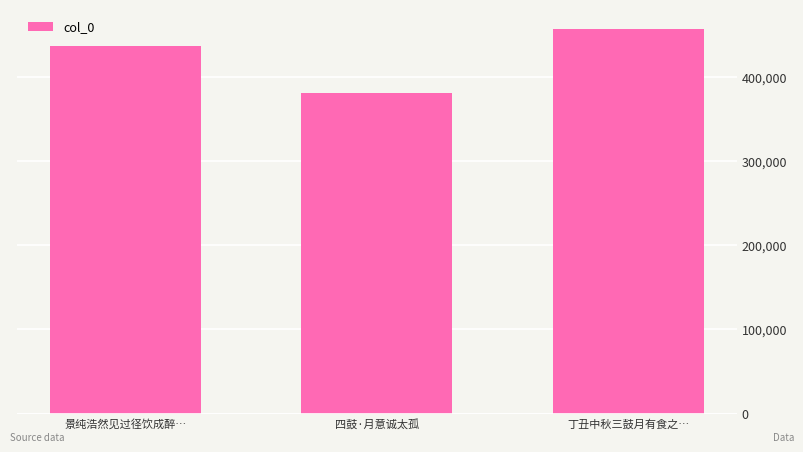

What is the label of the 3rd bar from the left?

丁丑中秋三鼓月有食之…